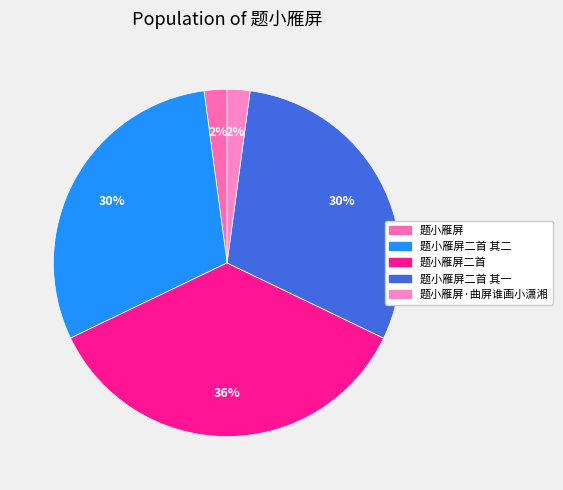

Is there a majority slice in this chart?

No